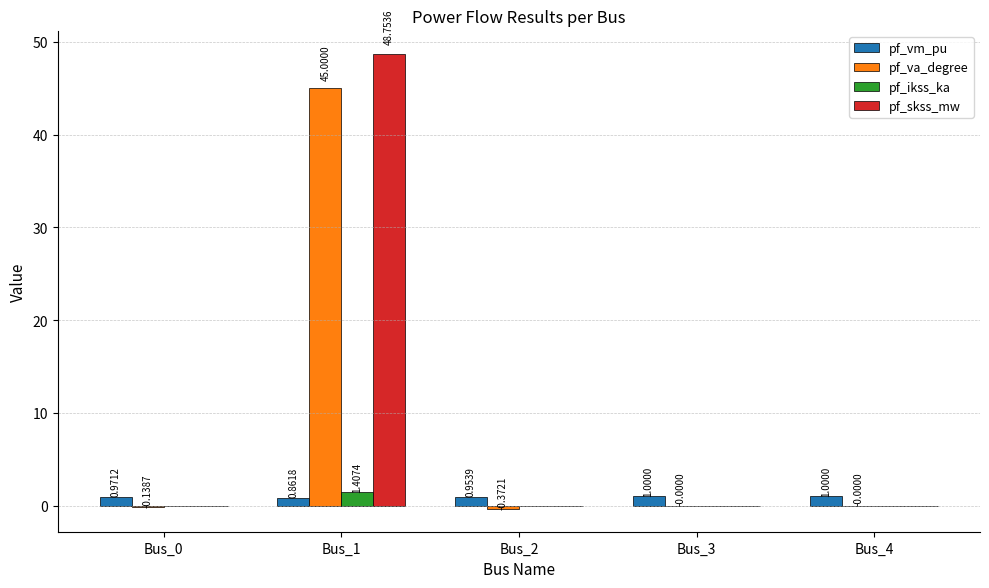

Between Bus_1 and Bus_3, which series saw the biggest shift?

pf_skss_mw